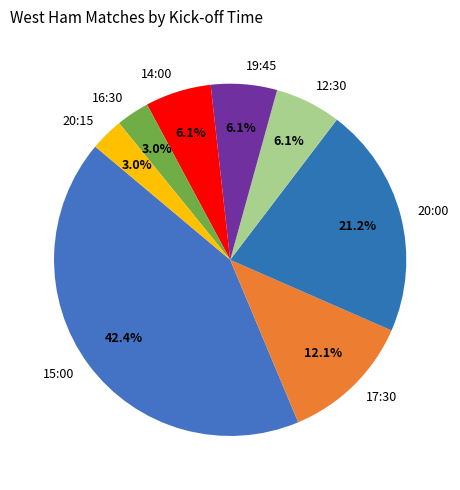

Between 12:30 and 15:00, which is larger?

15:00